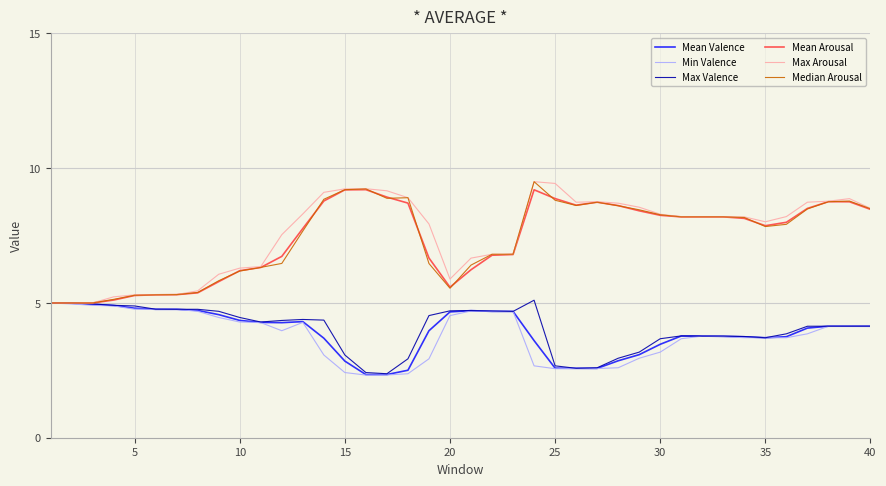

What is the highest value of the Min Valence series?

5.0